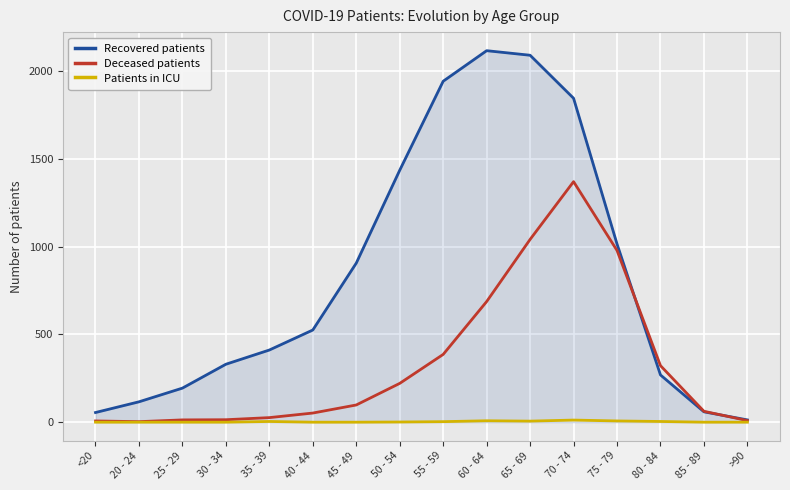

What are all the series names shown in the legend?

Recovered patients, Deceased patients, Patients in ICU